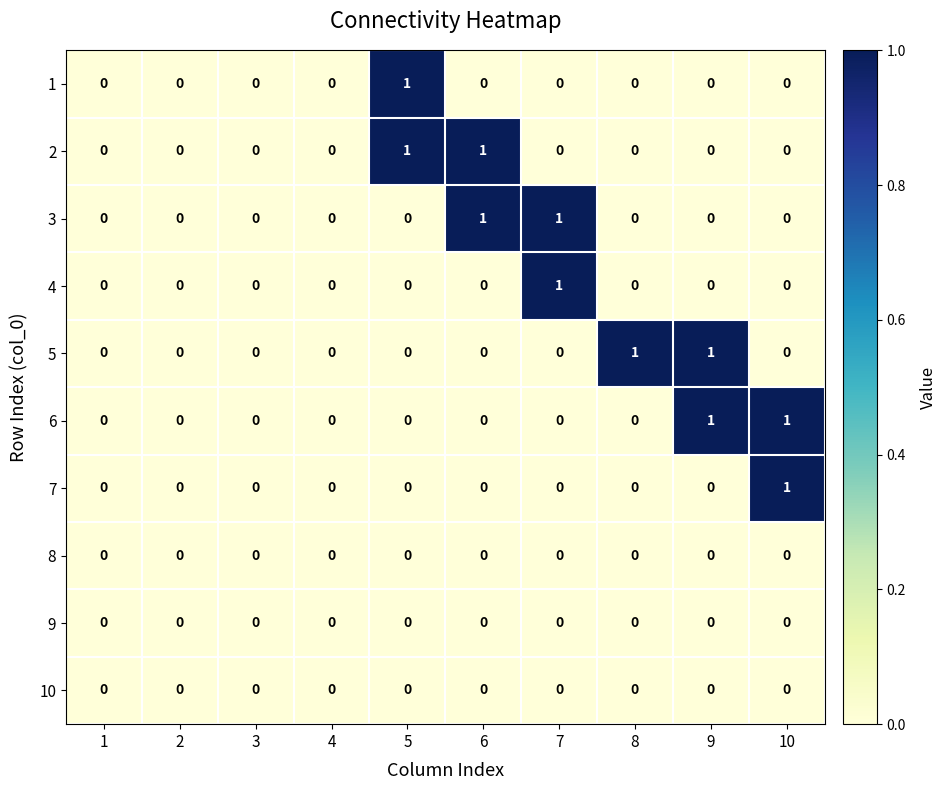

The value of 3 at 7 is 2. True or false?

False